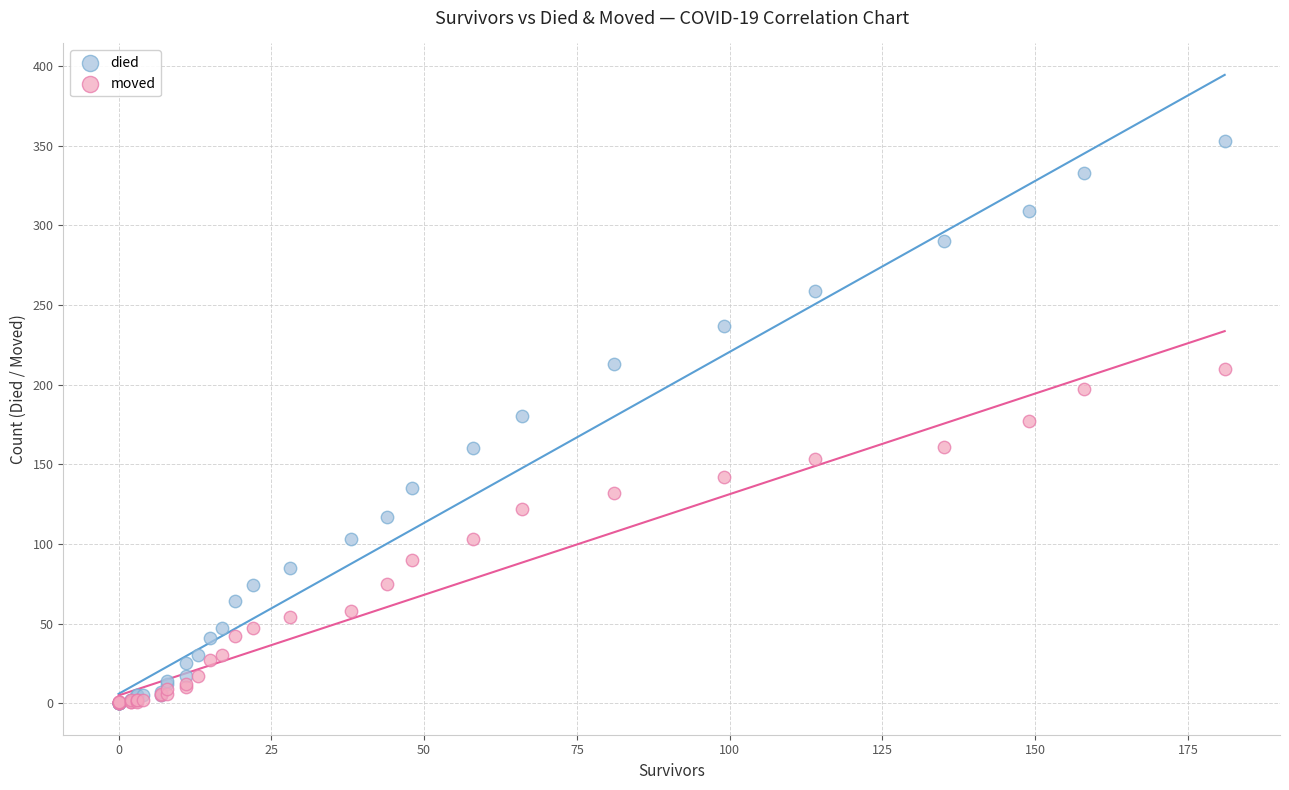

What are all the series names shown in the legend?

died, moved